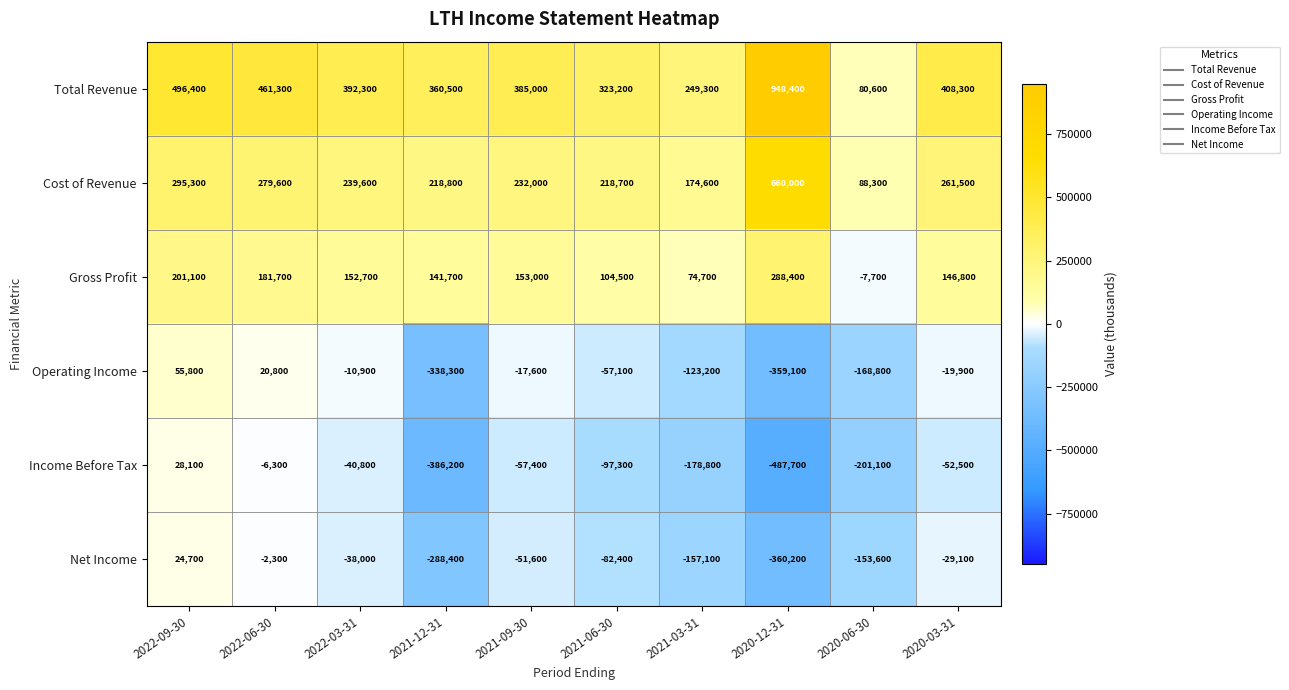

The Net Income series shows -234446 at 2020-06-30. True or false?

False